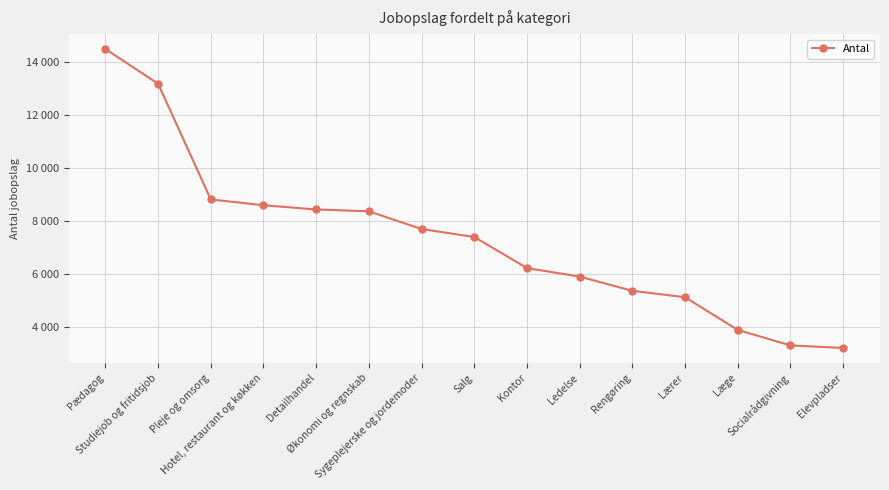

Reading left to right, list all the values displayed in this chart.

Pædagog=14476	Studiejob og fritidsjob=13164	Pleje og omsorg=8798	Hotel, restaurant og køkken=8580	Detailhandel=8419	Økonomi og regnskab=8352	Sygeplejerske og jordemoder=7681	Salg=7382	Kontor=6207	Ledelse=5887	Rengøring=5350	Lærer=5108	Læge=3875	Socialrådgivning=3289	Elevpladser=3194